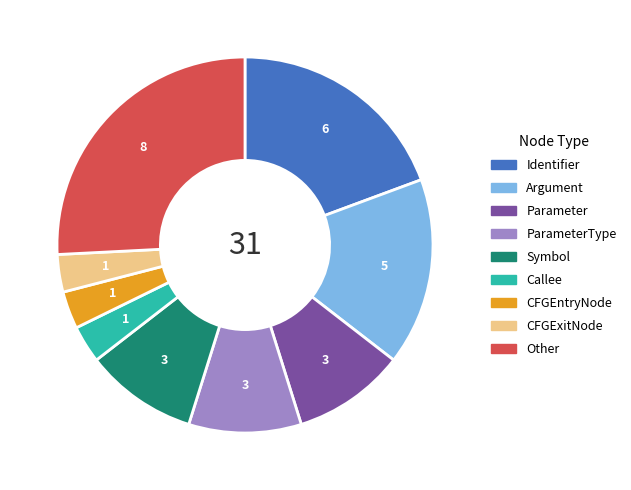

How many slices are in this pie chart?

9